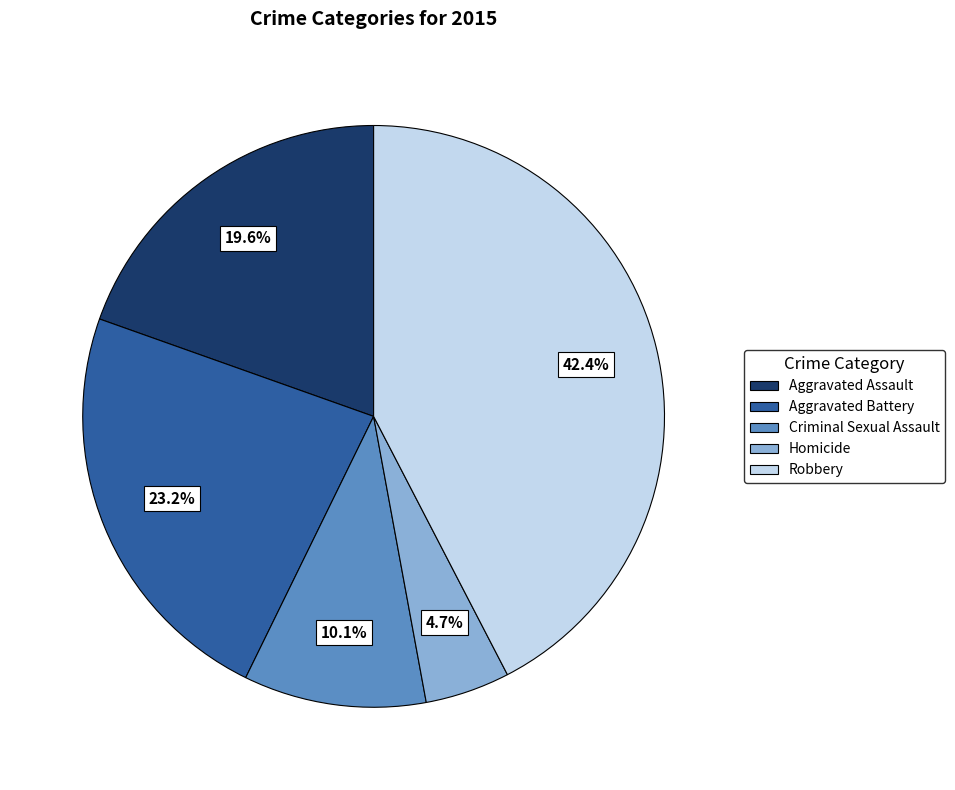

Is the sum of Robbery and Criminal Sexual Assault greater than half?

Yes